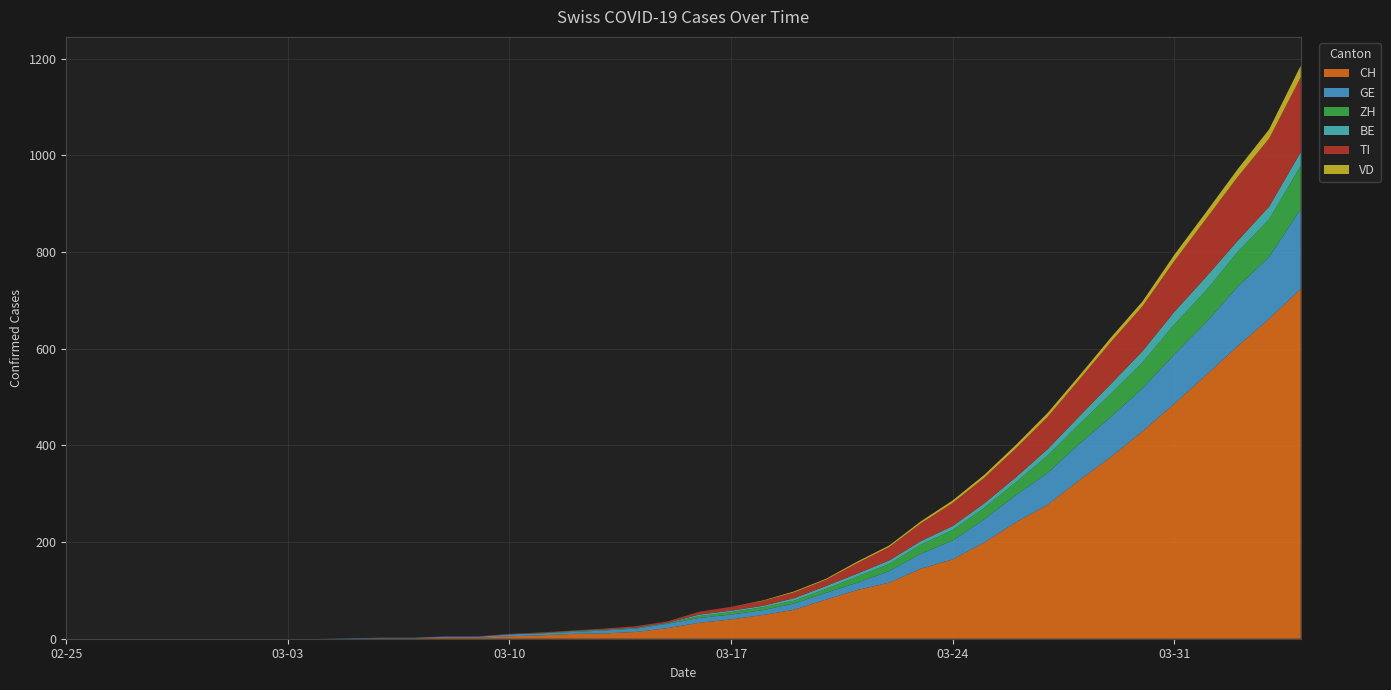

Reading right to left, list all the values displayed in this chart.

CH: 724	662	605	545	486	429	376	328	277	241	199	164	145	116	101	81	60	49	40	33	22	14	11	10	7	5	2	2	1	1	0	0	0	0	0	0	0	0	0	0
GE: 165	128	123	109	102	89	83	75	66	56	48	39	31	24	15	14	13	10	10	10	9	7	6	4	4	4	2	2	1	1	1	0	0	0	0	0	0	0	0	0
ZH: 90	78	72	66	62	54	48	41	36	27	24	22	19	15	13	8	6	6	5	4	1	1	1	1	1	0	0	0	0	0	0	0	0	0	0	0	0	0	0	0
BE: 28	26	23	28	26	23	20	16	13	10	9	8	7	7	6	6	5	3	3	3	1	1	1	1	0	0	0	0	0	0	0	0	0	0	0	0	0	0	0	0
TI: 155	141	132	120	105	93	87	76	67	60	53	48	37	28	22	13	12	10	8	6	3	3	2	1	1	1	1	1	0	0	0	0	0	0	0	0	0	0	0	0
VD: 24	19	16	14	13	10	9	8	8	7	6	5	4	3	3	2	2	1	0	0	0	0	0	0	0	0	0	0	0	0	0	0	0	0	0	0	0	0	0	0